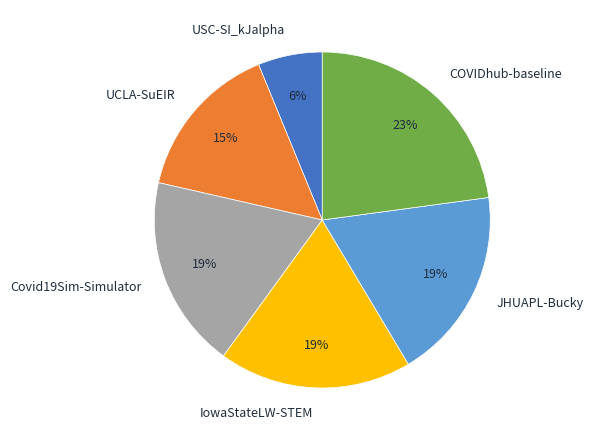

How many slices are in this pie chart?

6